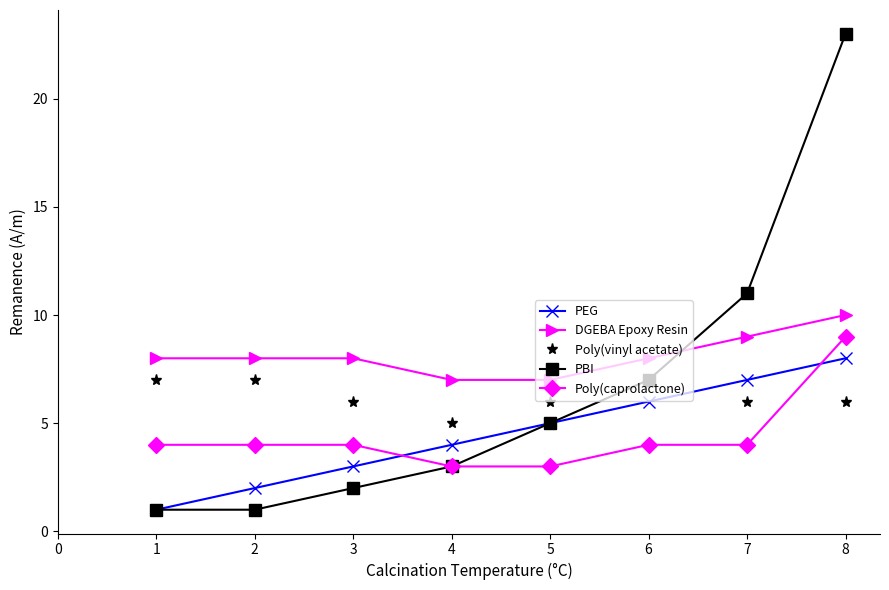

How many Poly(vinyl acetate) values are between 6 and 7?

7